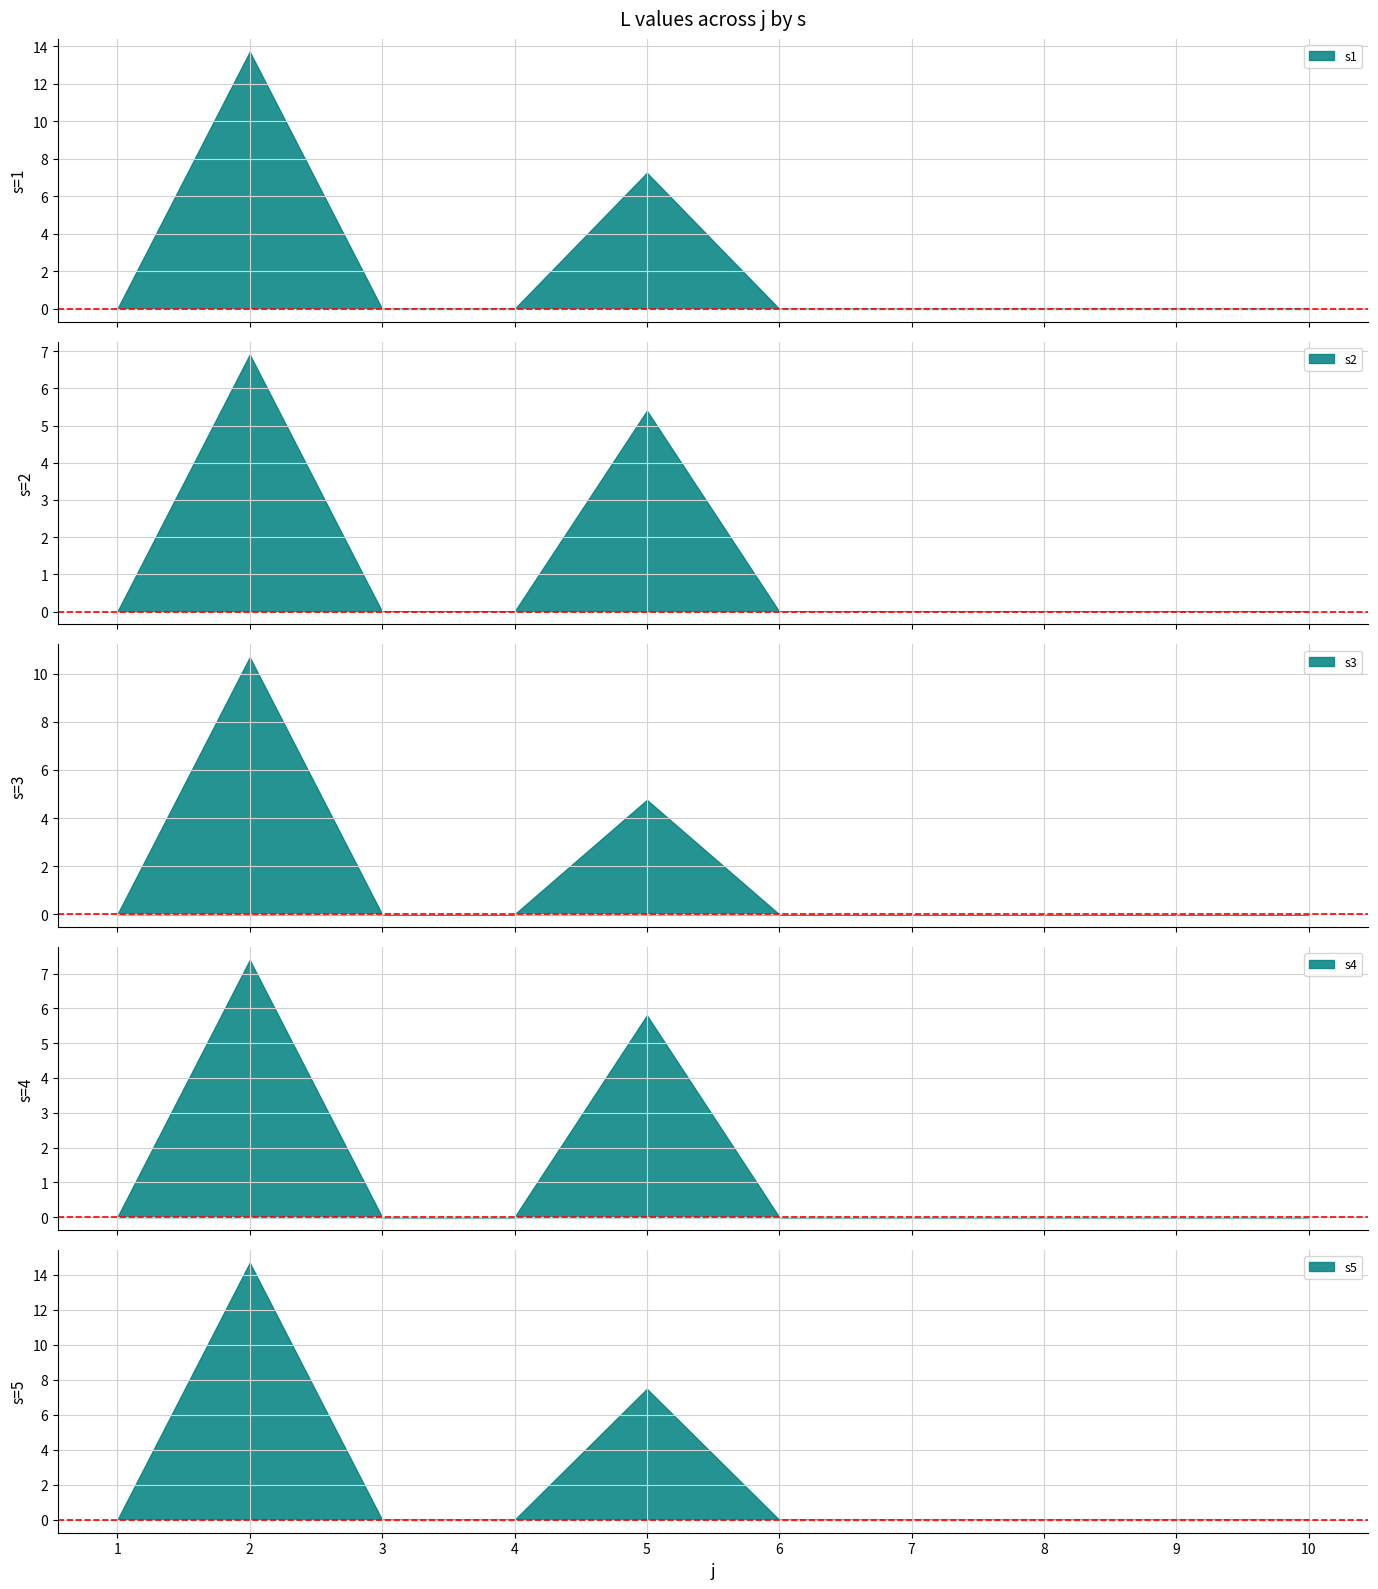

True or false: s5 has a value of 8.8 at 1.

False